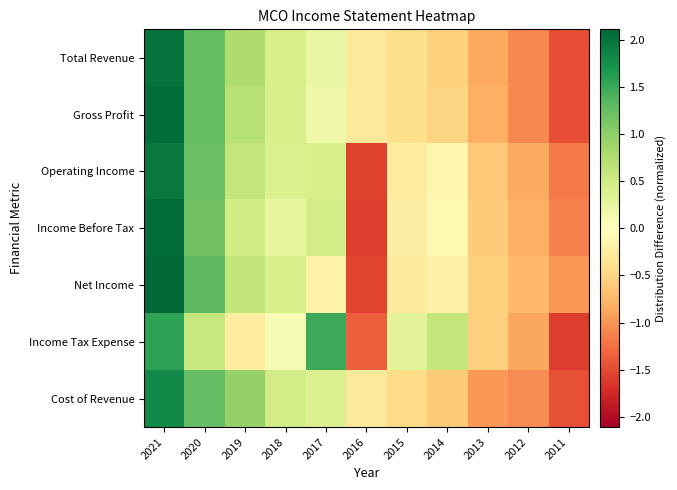

What is the difference between the highest and lowest values at 2018?

0.4